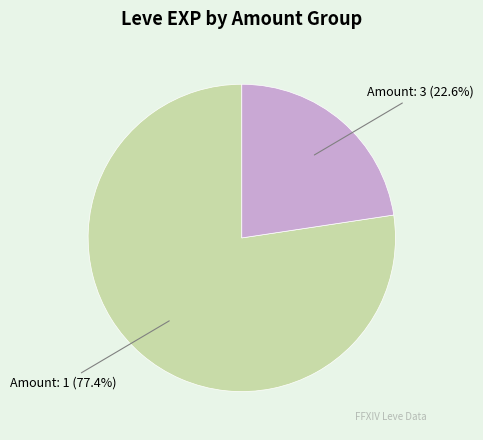

Does any single category account for the majority?

Yes